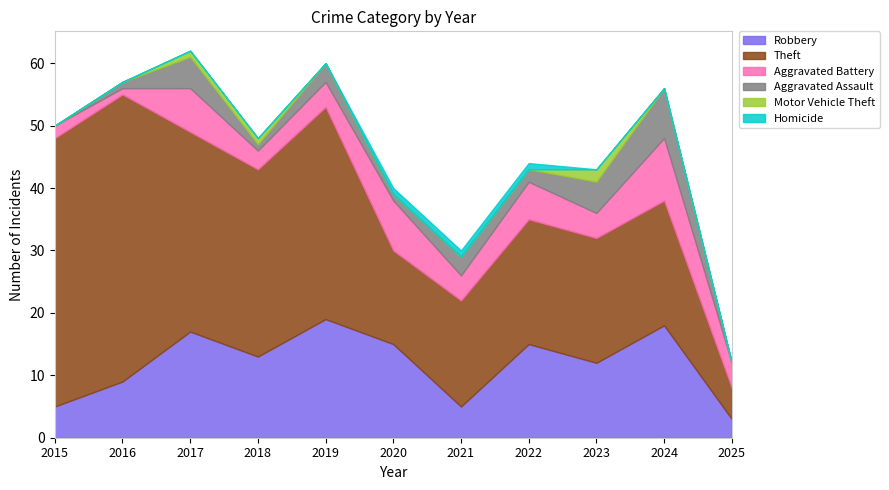

At which category is the sum across all series the highest?

2017